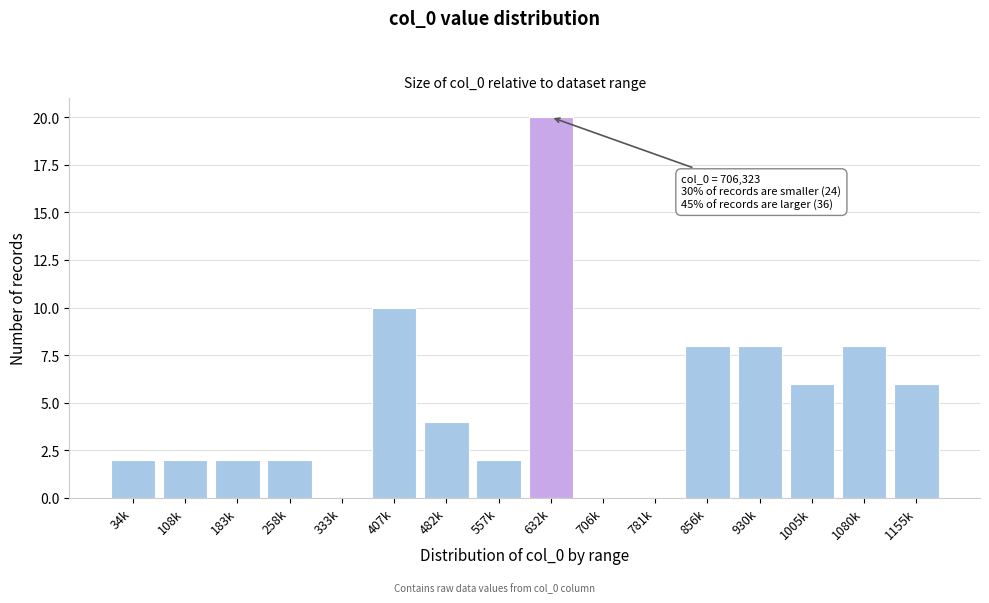

Reading left to right, list all the values displayed in this chart.

34k=2	108k=2	183k=2	258k=2	333k=0	407k=10	482k=4	557k=2	632k=20	706k=0	781k=0	856k=8	930k=8	1005k=6	1080k=8	1155k=6